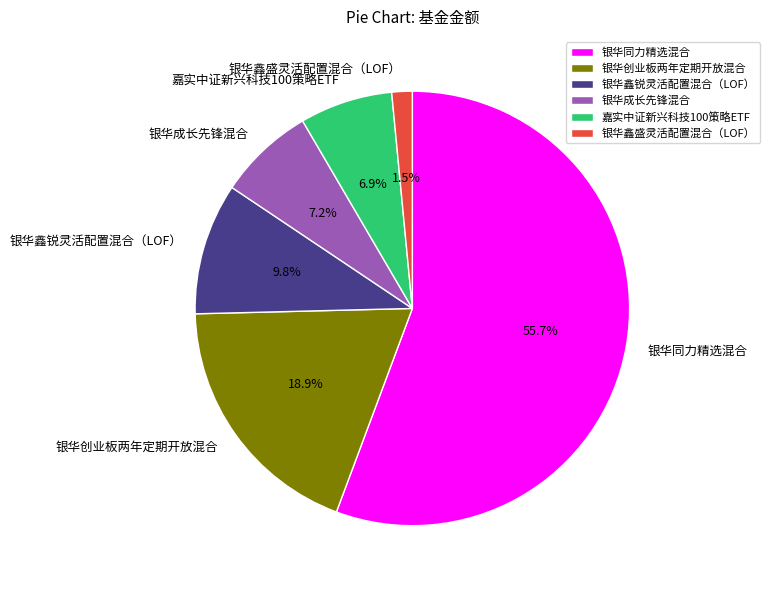

Between 银华创业板两年定期开放混合 and 银华鑫锐灵活配置混合（LOF）, which is larger?

银华创业板两年定期开放混合